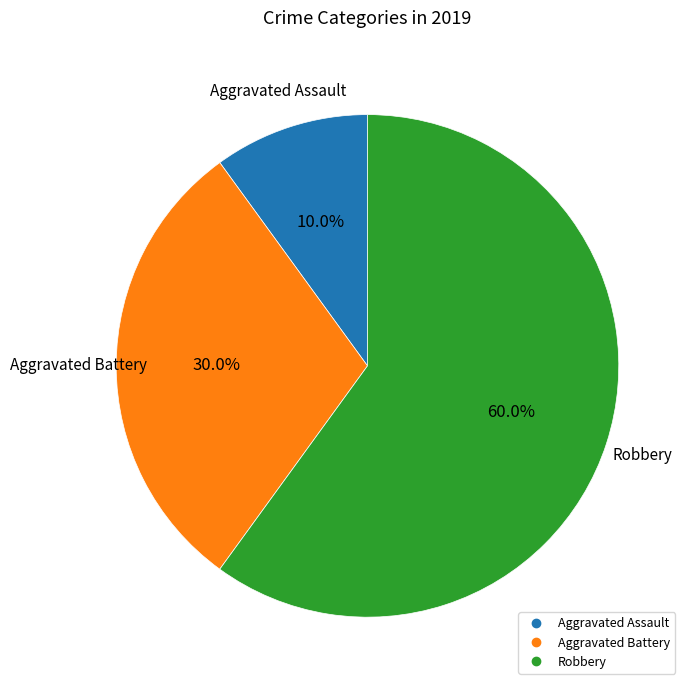

How many slices are in this pie chart?

3